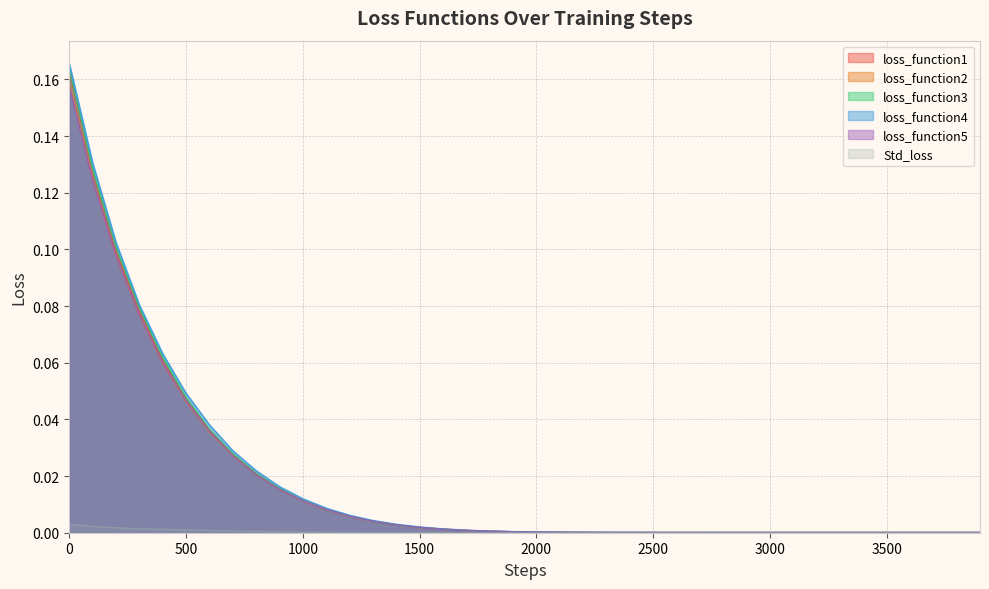

Between which two adjacent categories do loss_function4 and loss_function3 first intersect?

2400 and 2500